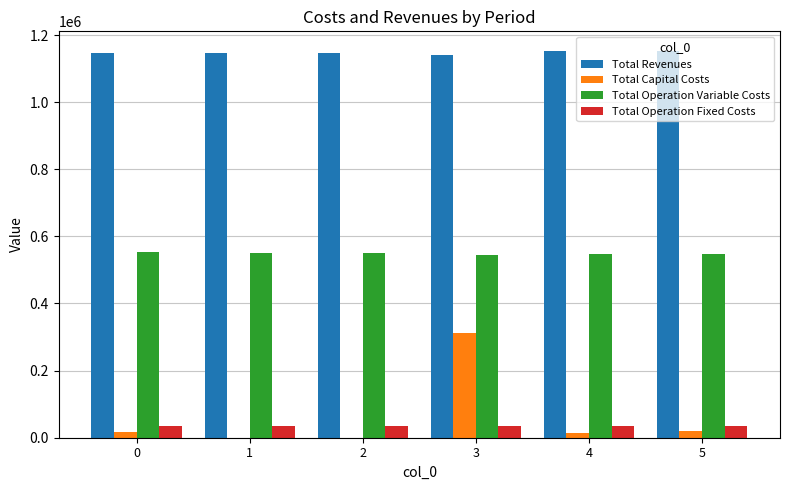

The value of Total Capital Costs at 3 is 312800.0. True or false?

True